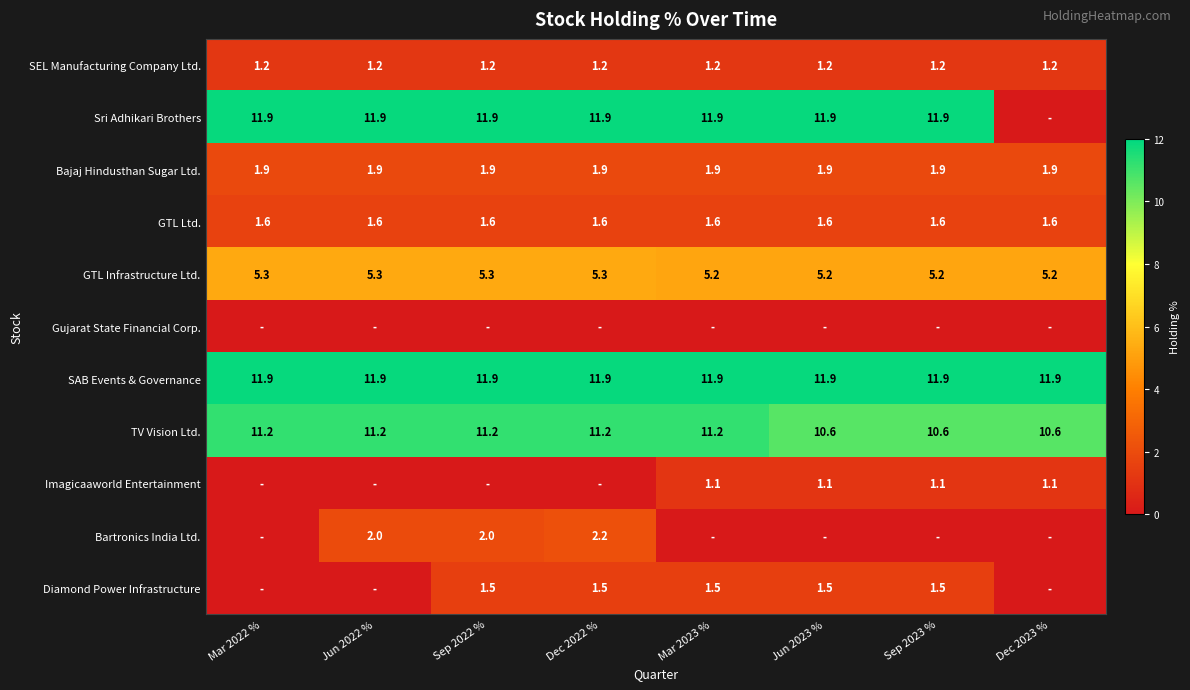

What is the total value across all series at Dec 2023 %?

33.5